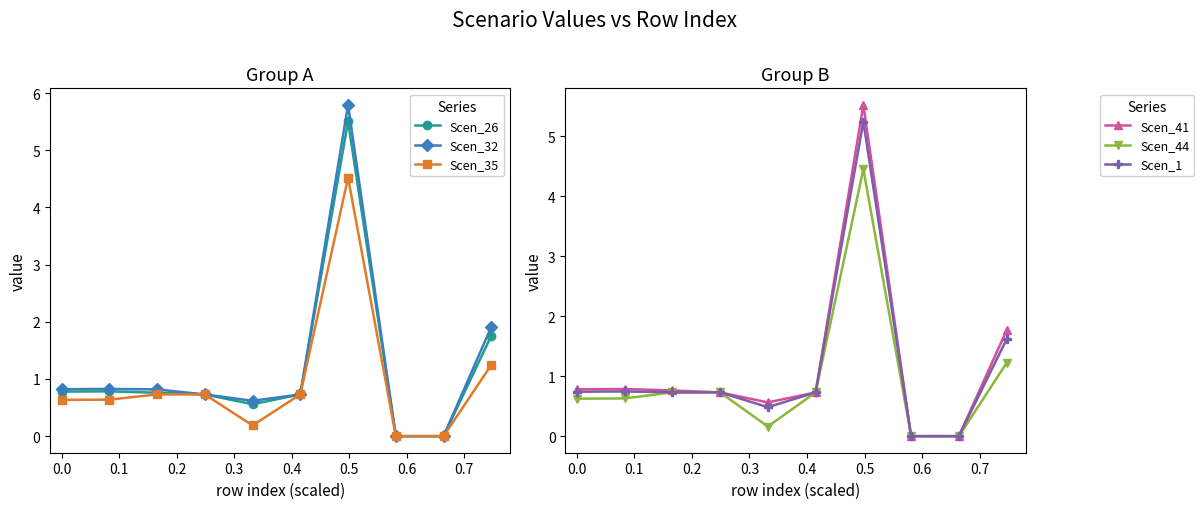

What is the highest value of the Scen_35 series?

4.5